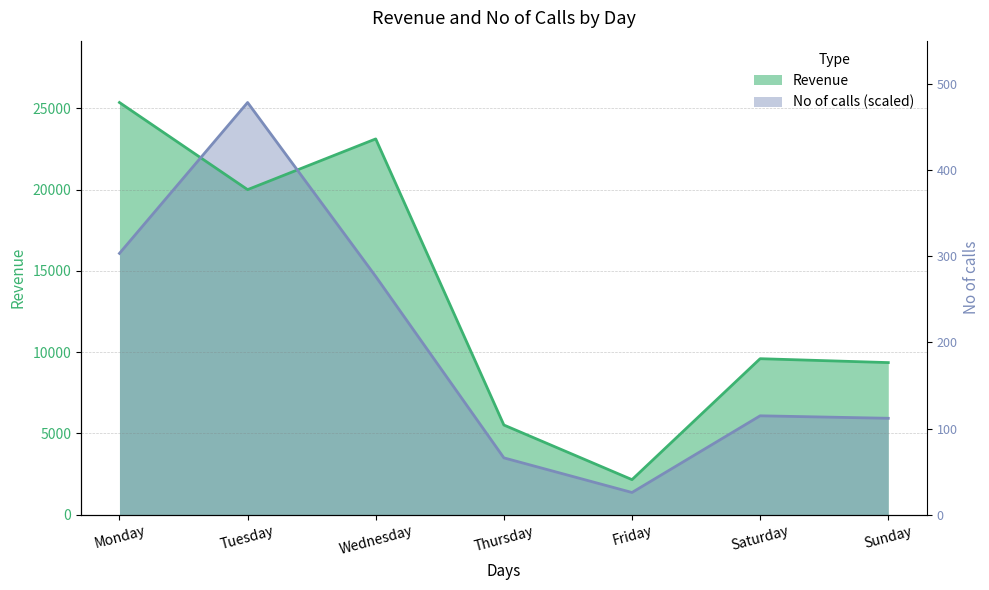

Which label corresponds to the smallest value in the chart?

Friday